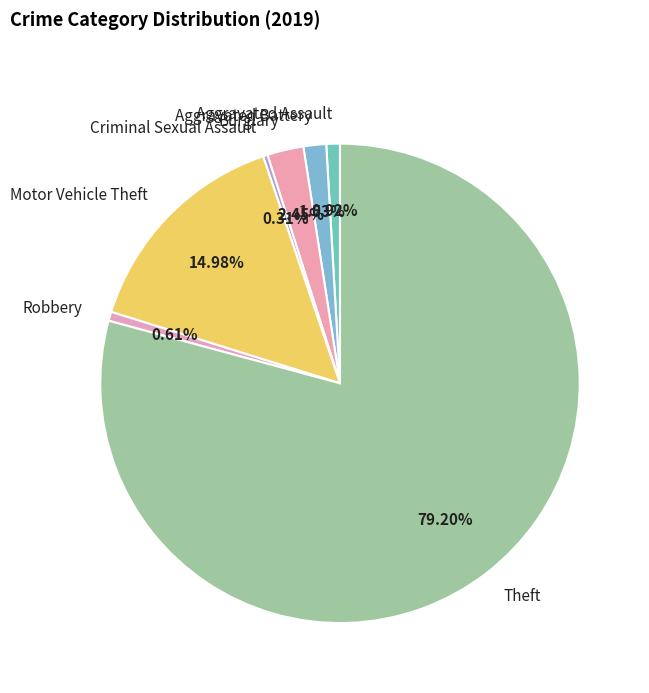

Which slice represents more than half of the pie?

Theft